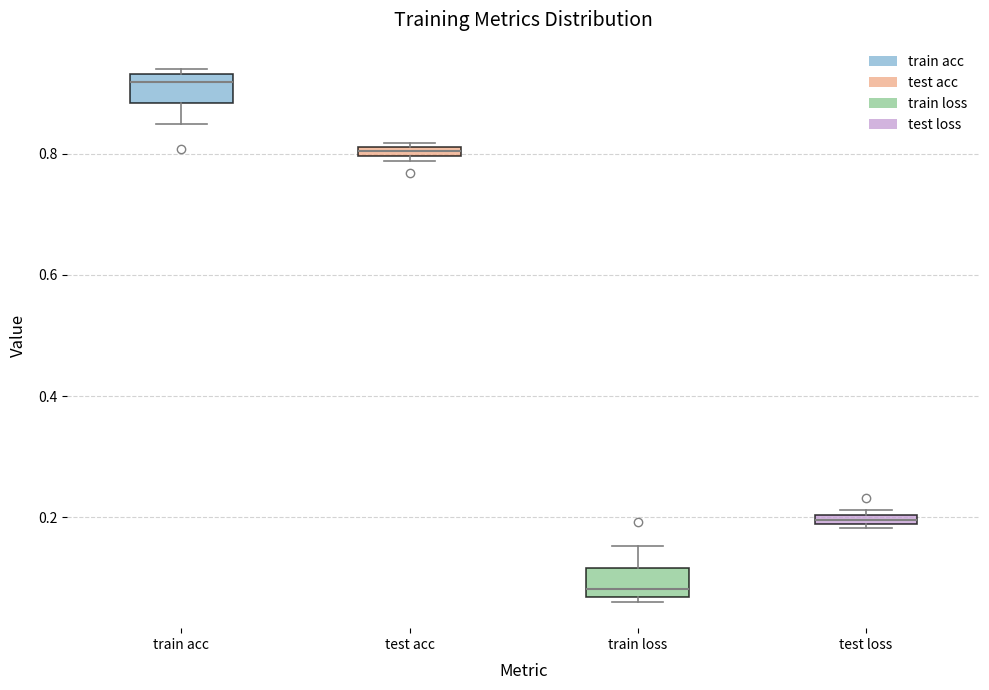

Where does the median line of the box for train acc sit on the y-axis? The values are not printed on the chart, so give them approximately, as read against the axis.

0.92